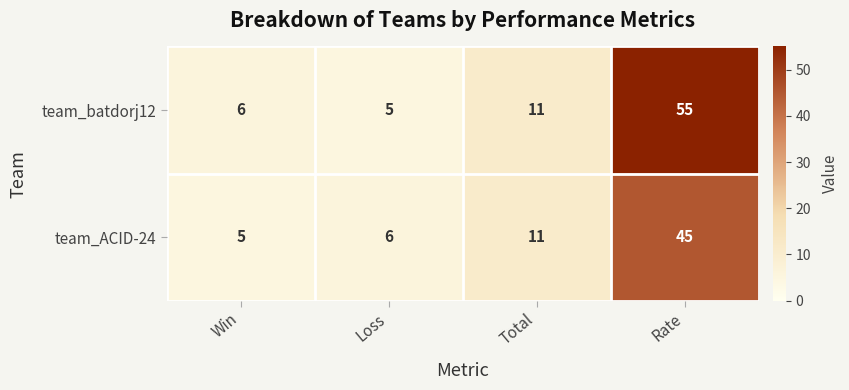

True or false: team_batdorj12 has a value of 11 at Total.

True